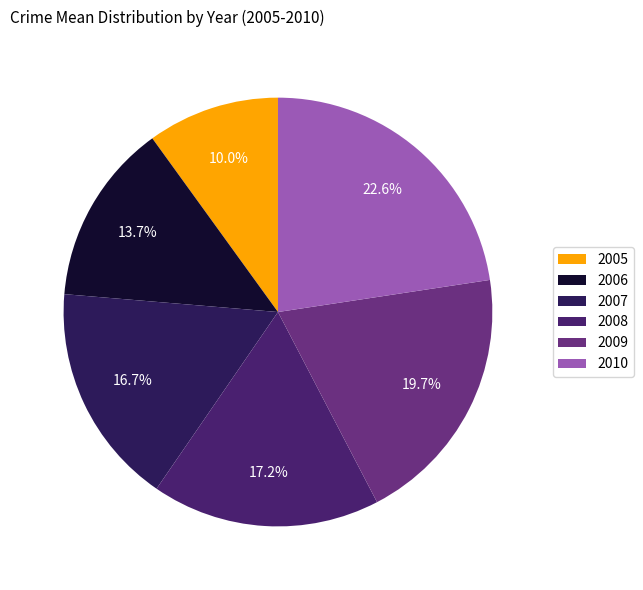

What is the largest slice in the pie chart?

2010